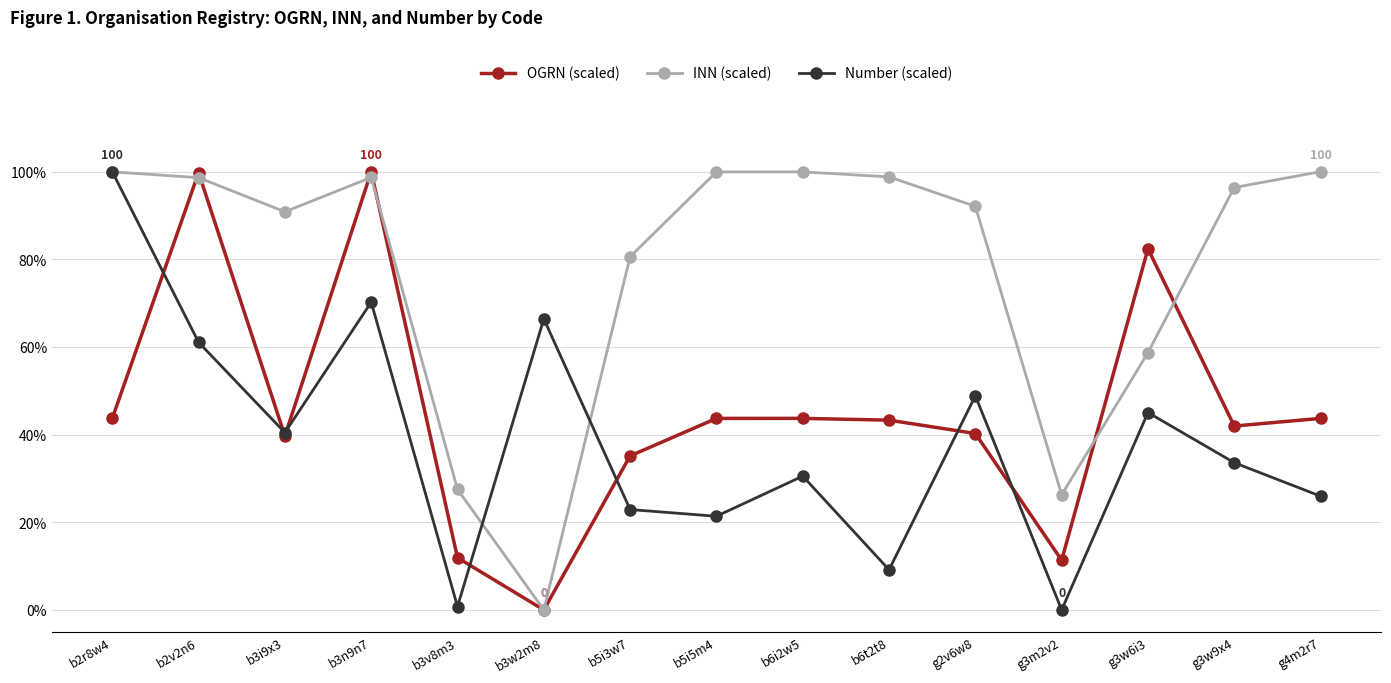

What is the value of the OGRN (scaled) point at the 3rd from the left?

39.7